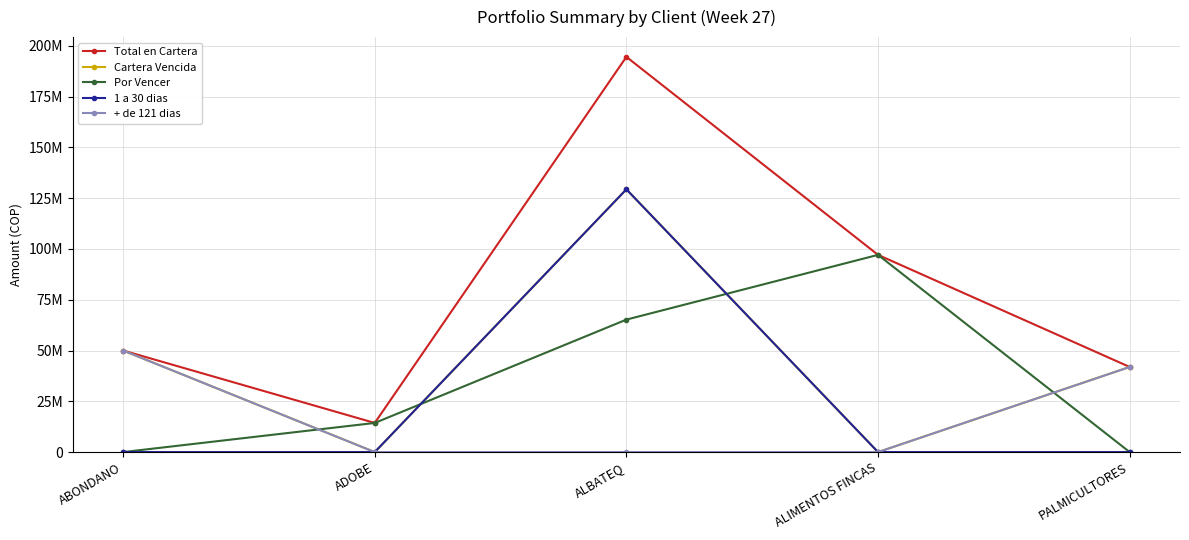

What are all the series names shown in the legend?

Total en Cartera, Cartera Vencida, Por Vencer, 1 a 30 dias, + de 121 dias